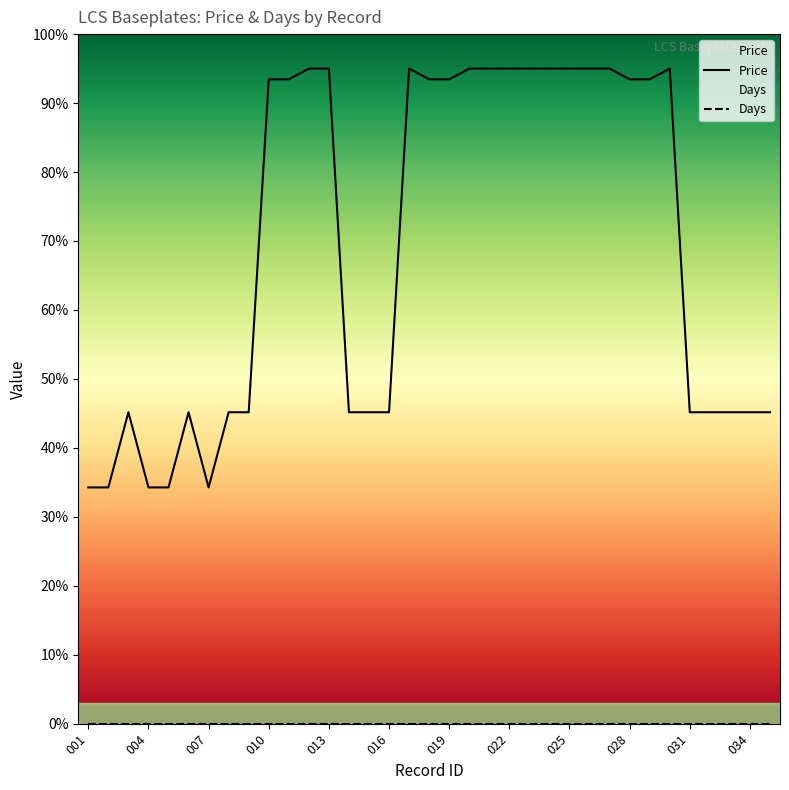

What is the maximum value for Price?

95.0